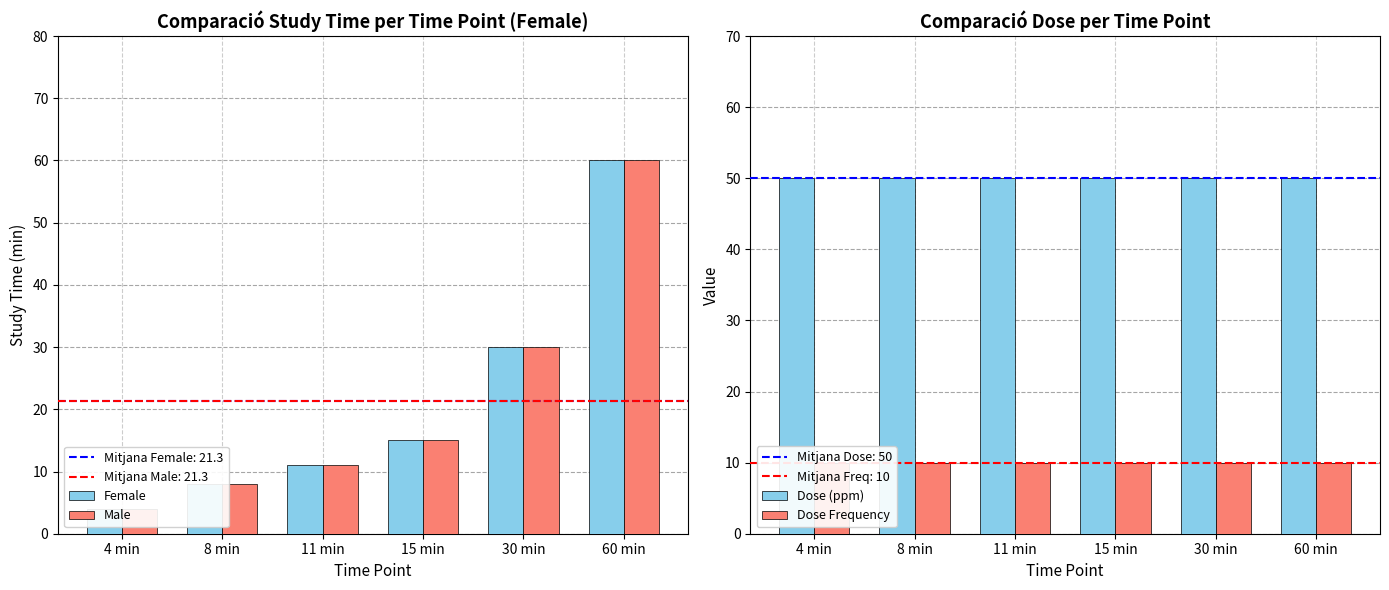

Where is Dose (ppm) nearest to the value 50?

4 min